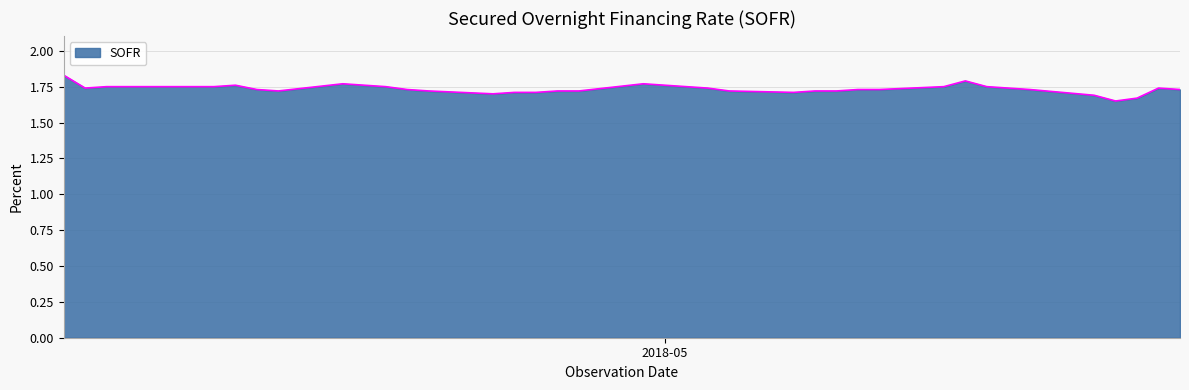

Reading left to right, list all the values displayed in this chart.

1.8	1.7	1.8	1.8	1.8	1.8	1.8	1.7	1.7	1.8	1.8	1.8	1.7	1.7	1.7	1.7	1.7	1.7	1.7	1.8	1.8	1.8	1.7	1.7	1.7	1.7	1.7	1.7	1.7	1.8	1.8	1.8	1.7	1.7	1.7	1.6	1.7	1.7	1.7